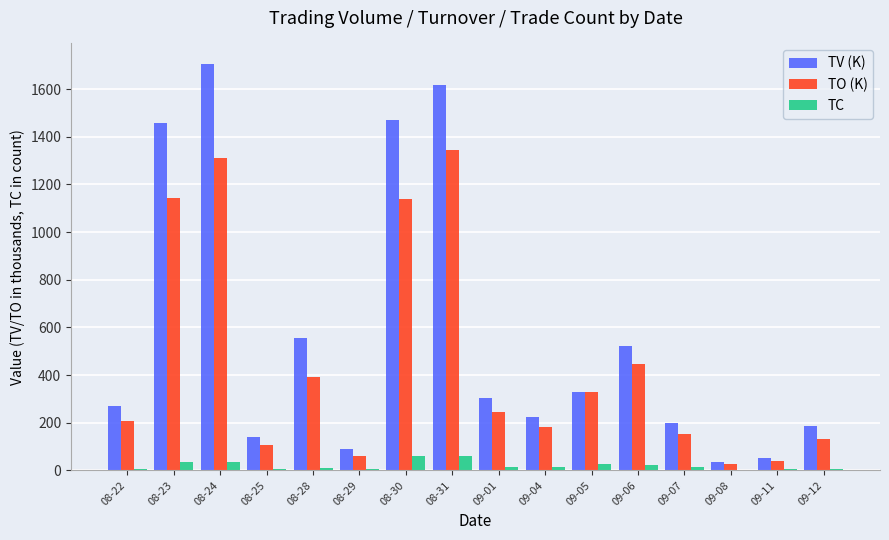

What is the sum of all TV (K) values?

9159.0